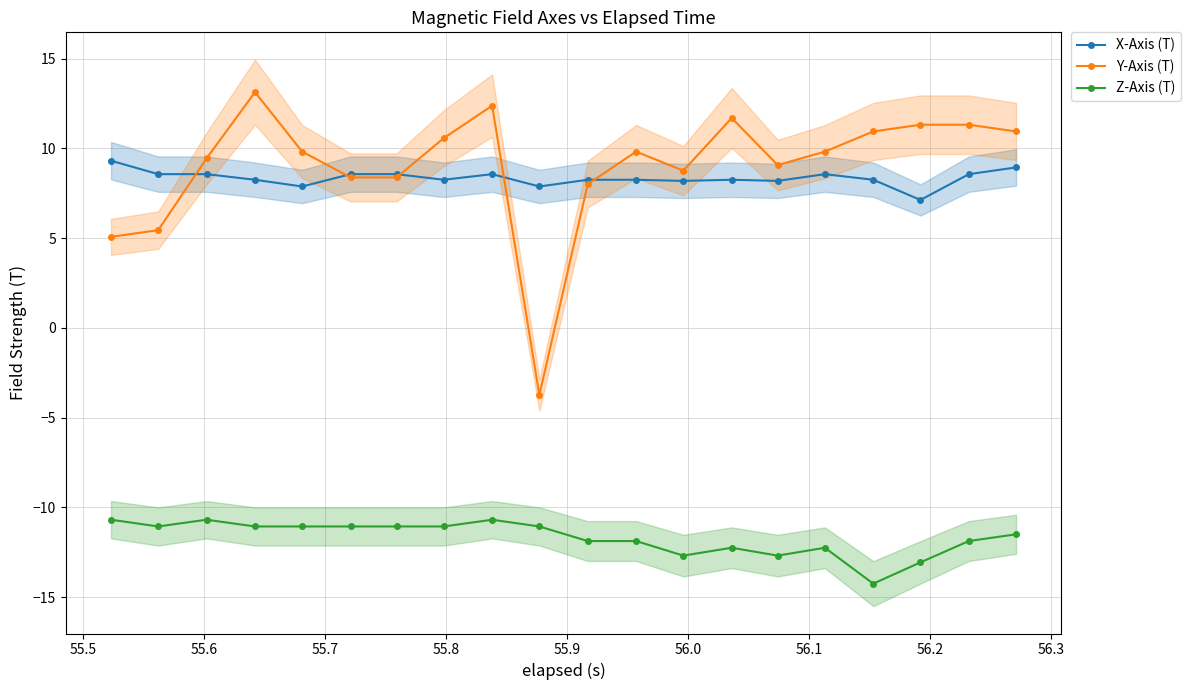

What is the value of the X-Axis (T) point at the 8th from the left?

8.3